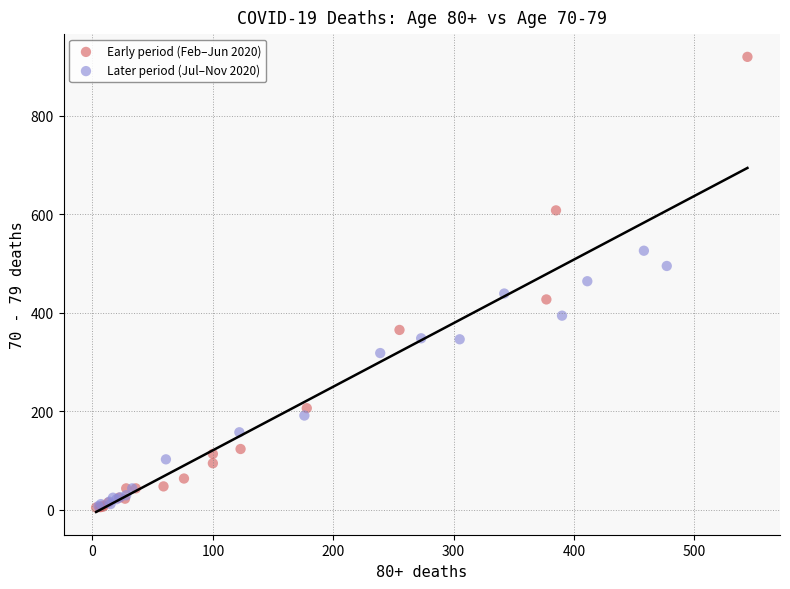

Which series contains the highest Y value?

Early period (Feb–Jun 2020)